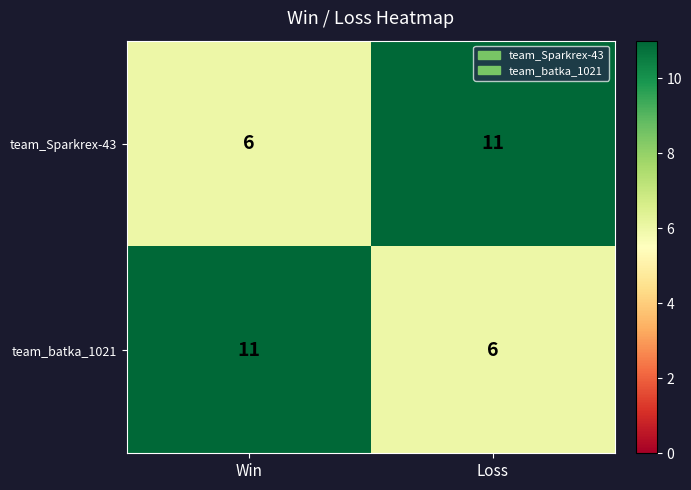

List the labels in order of team_batka_1021 value, smallest first.

Loss, Win